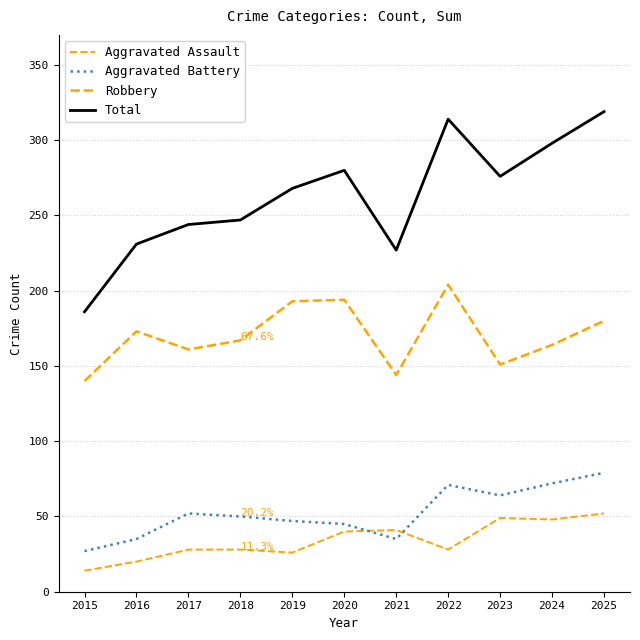

How many lines are shown in the chart?

4